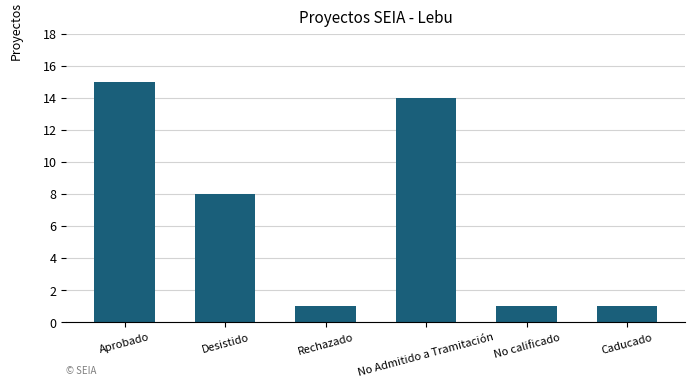

The chart shows a value of 2 at Caducado. True or false?

False